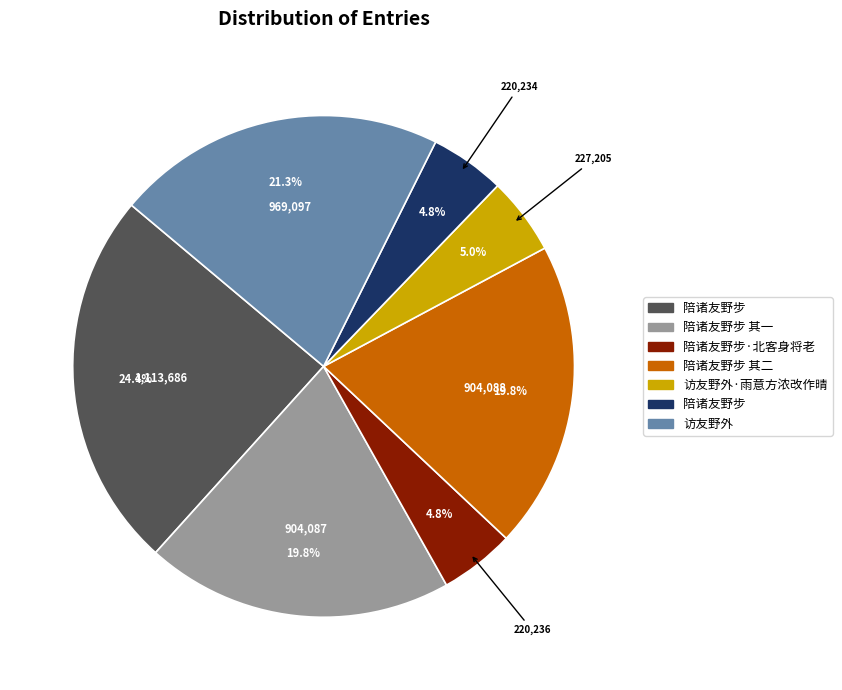

How many segments does this pie chart have?

7